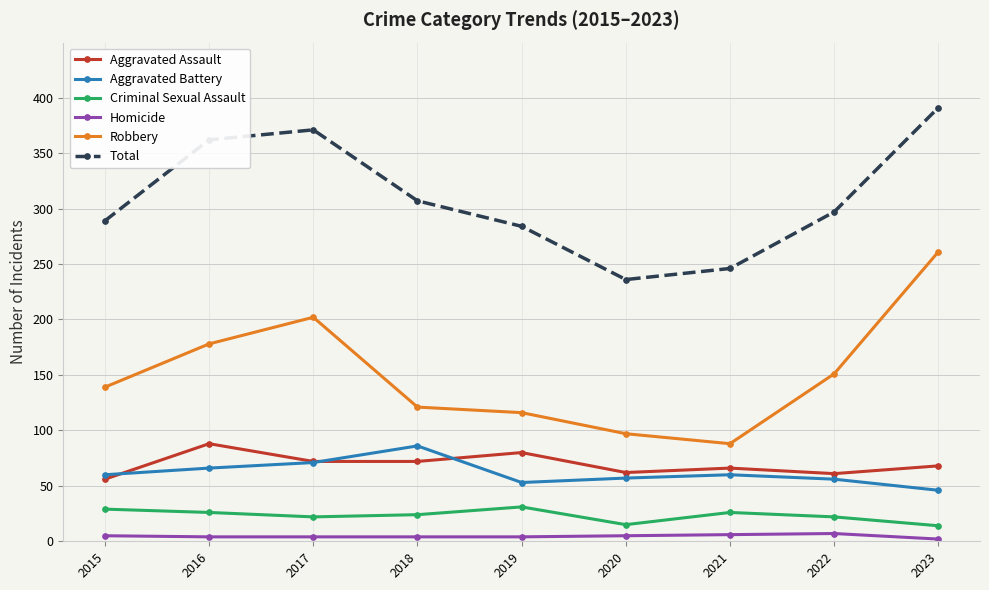

What value does the Criminal Sexual Assault series have at 2017?

22